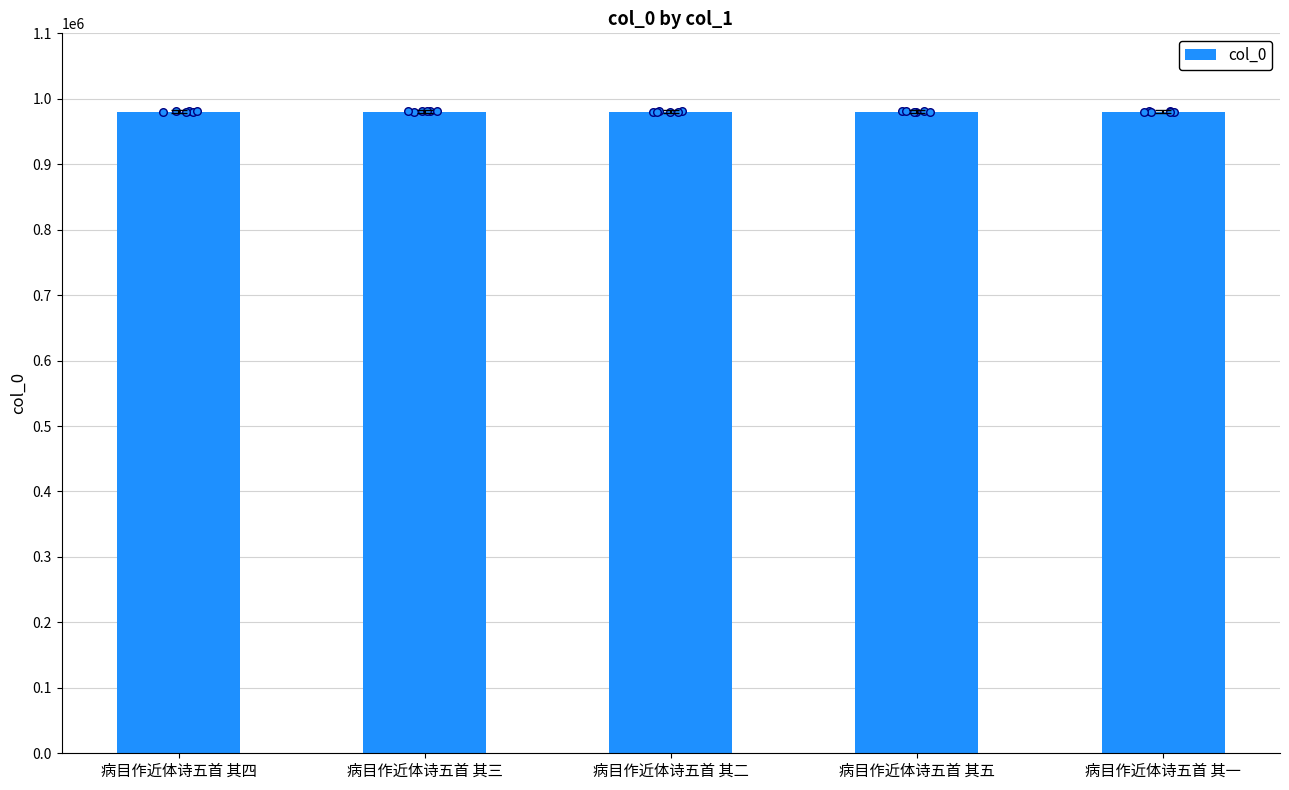

What is the change in value from 病目作近体诗五首 其四 to 病目作近体诗五首 其二?

+2